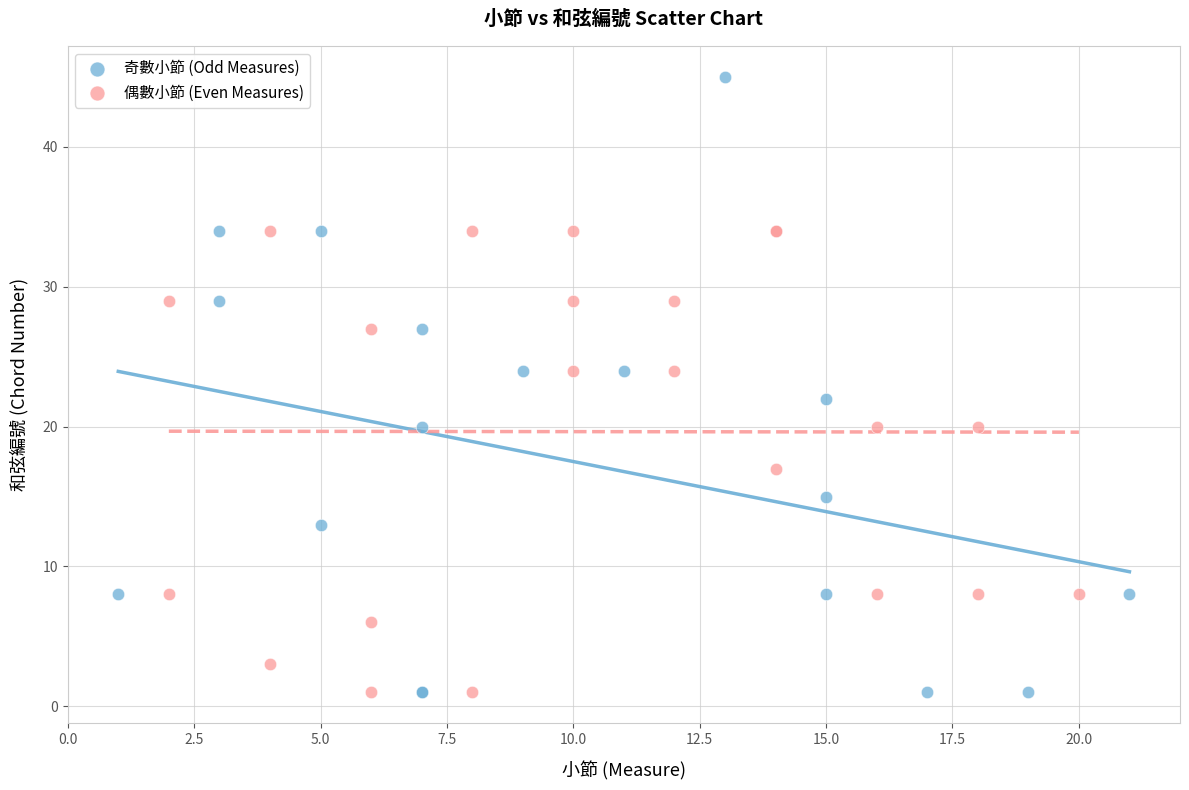

Which series contains the highest Y value?

奇數小節 (Odd Measures)